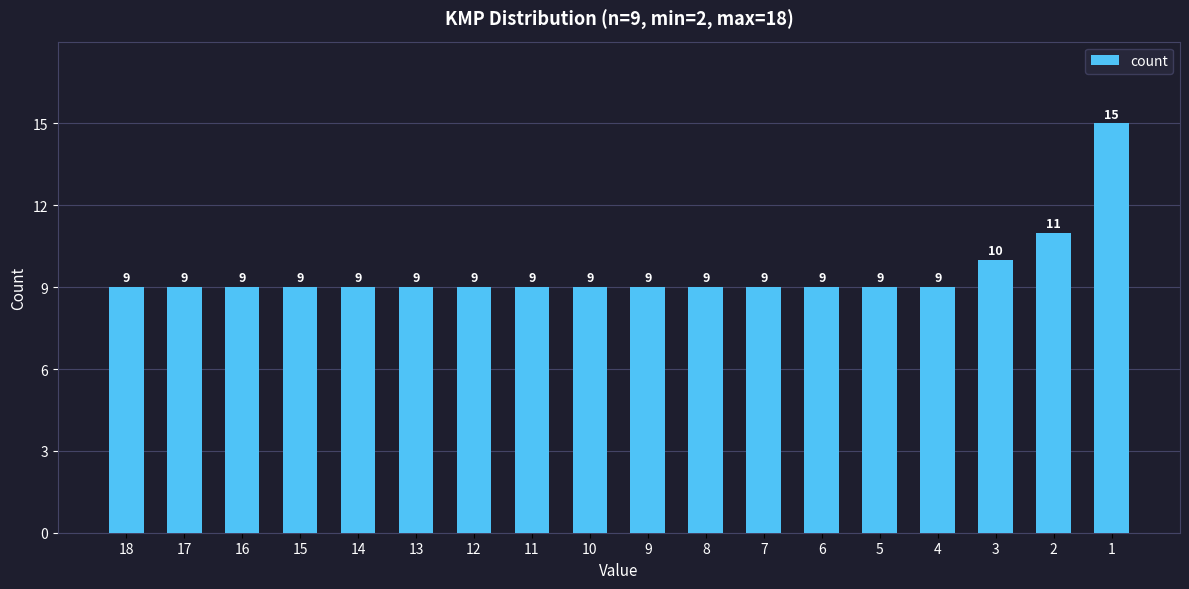

What is the sum of the values at 18 and 3?

19